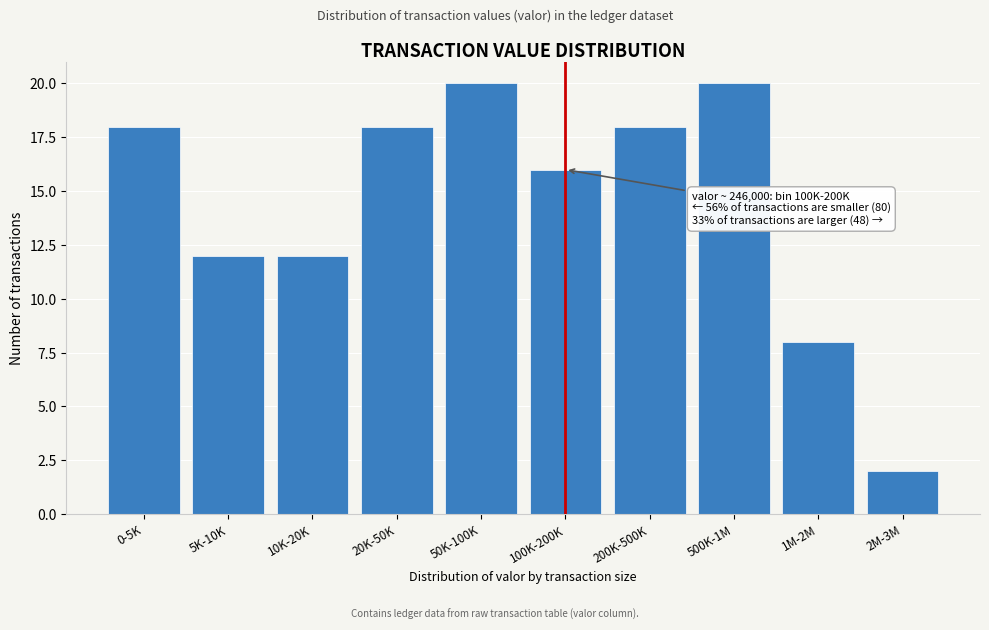

Reading right to left, extract all data points from this chart.

2	8	20	18	16	20	18	12	12	18